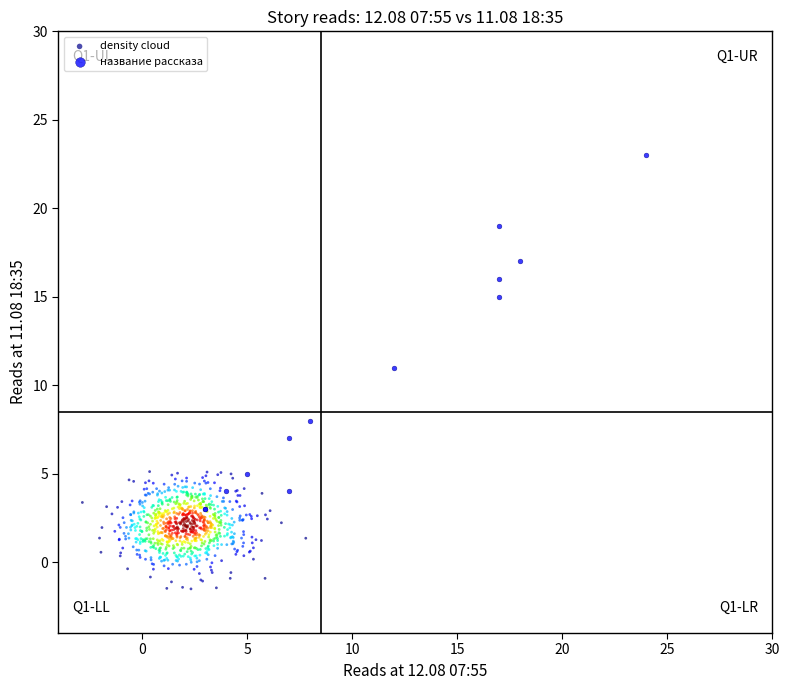

Which series reaches the minimum Y coordinate?

density cloud